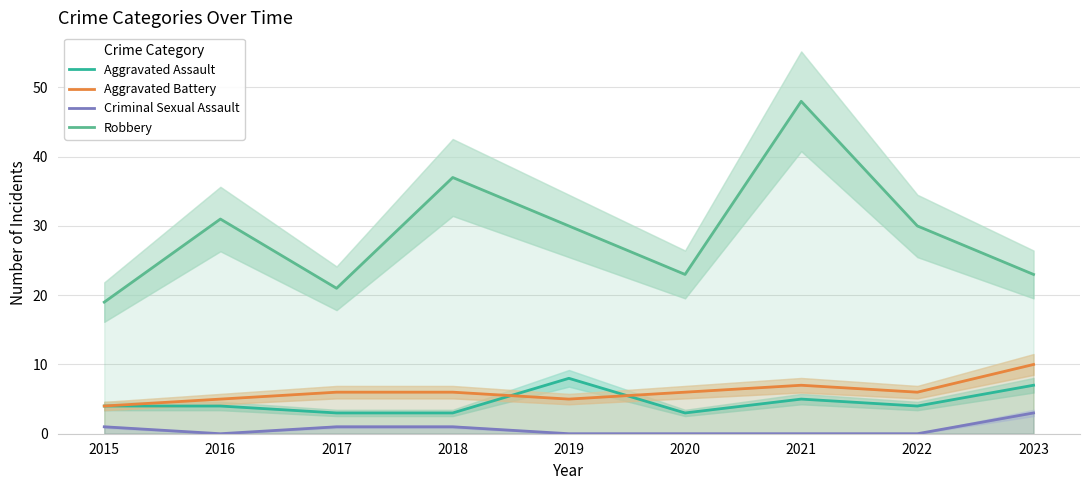

Where does the Robbery series first go above 30?

2016